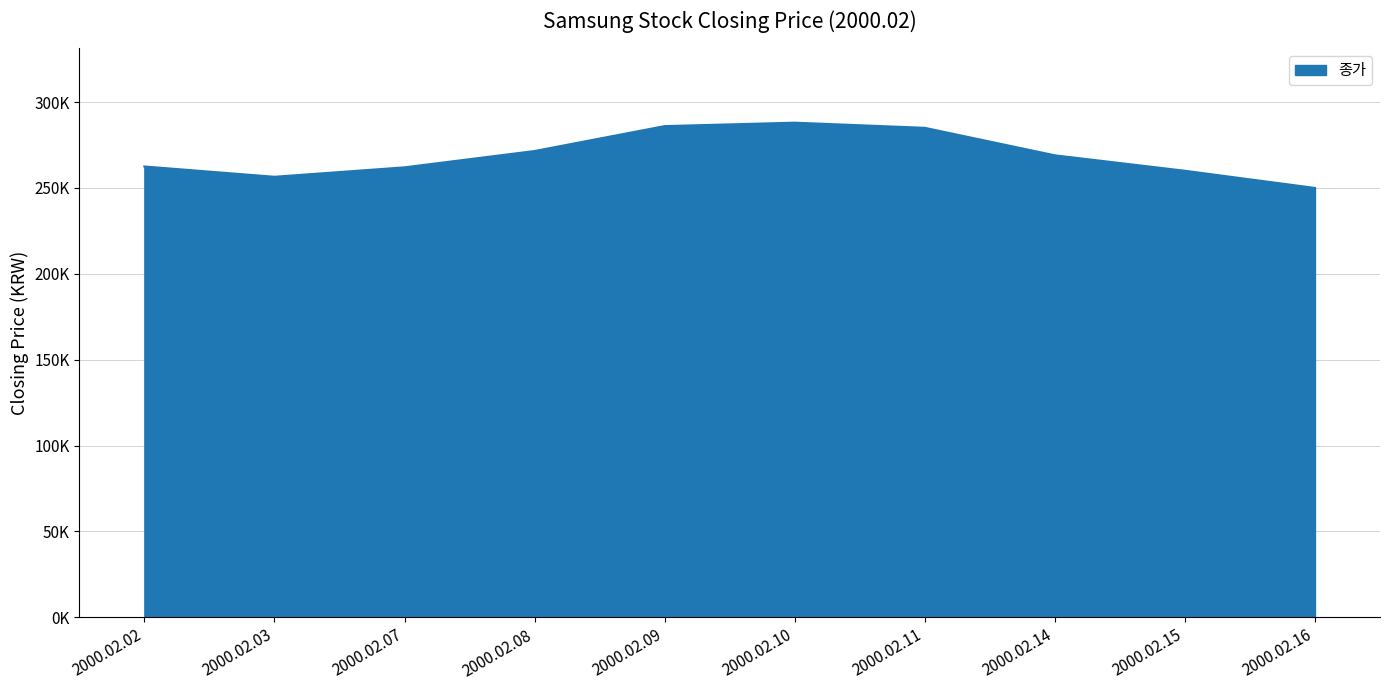

Reading right to left, what are all the values shown in this chart?

250000	260000	269000	285000	288000	286000	271500	262000	256500	262500